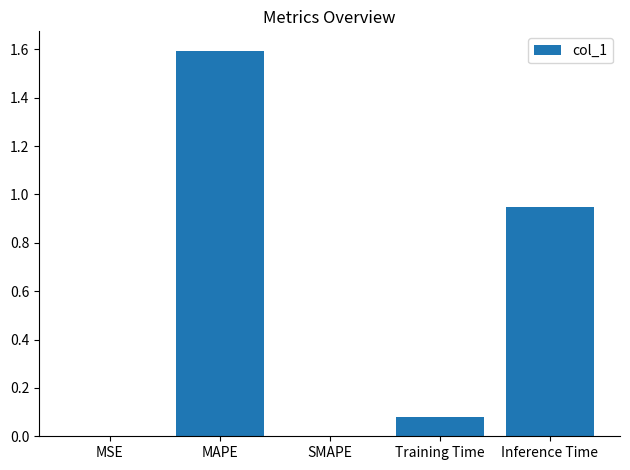

What is the sum of all values?

2.6